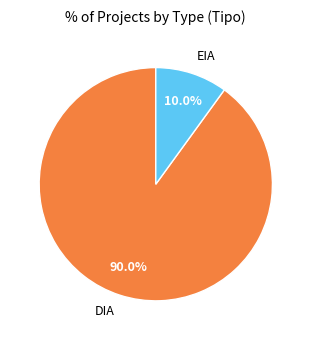

What is the largest slice in the pie chart?

DIA